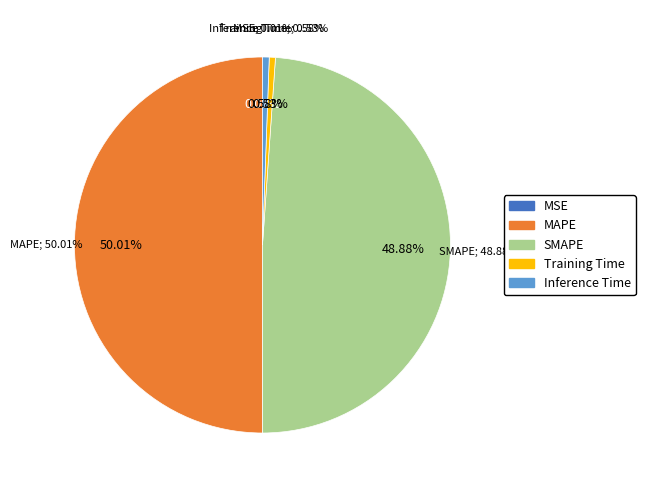

What is the largest slice in the pie chart?

MAPE